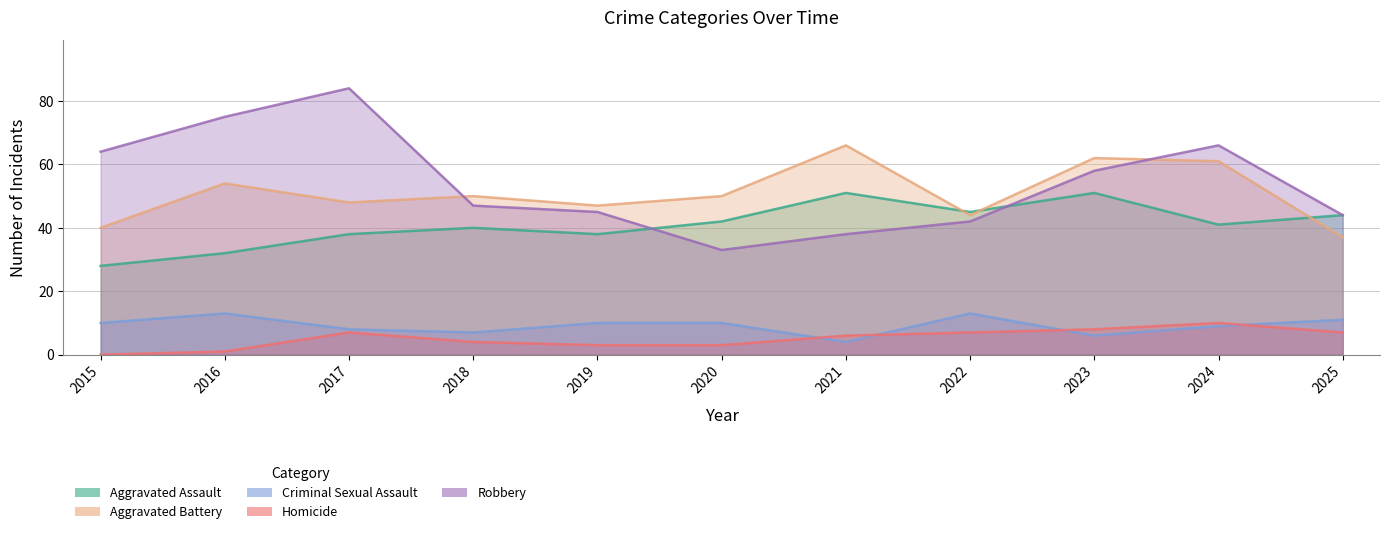

At how many categories does at least one series exceed 11?

11